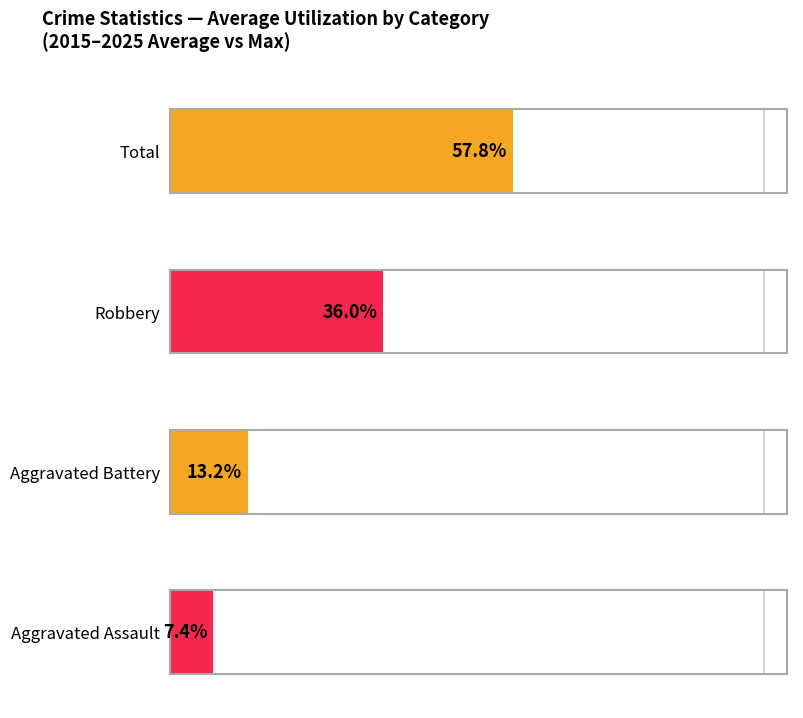

What are all the series names shown in the legend?

Aggravated Assault, Aggravated Battery, Robbery, Total